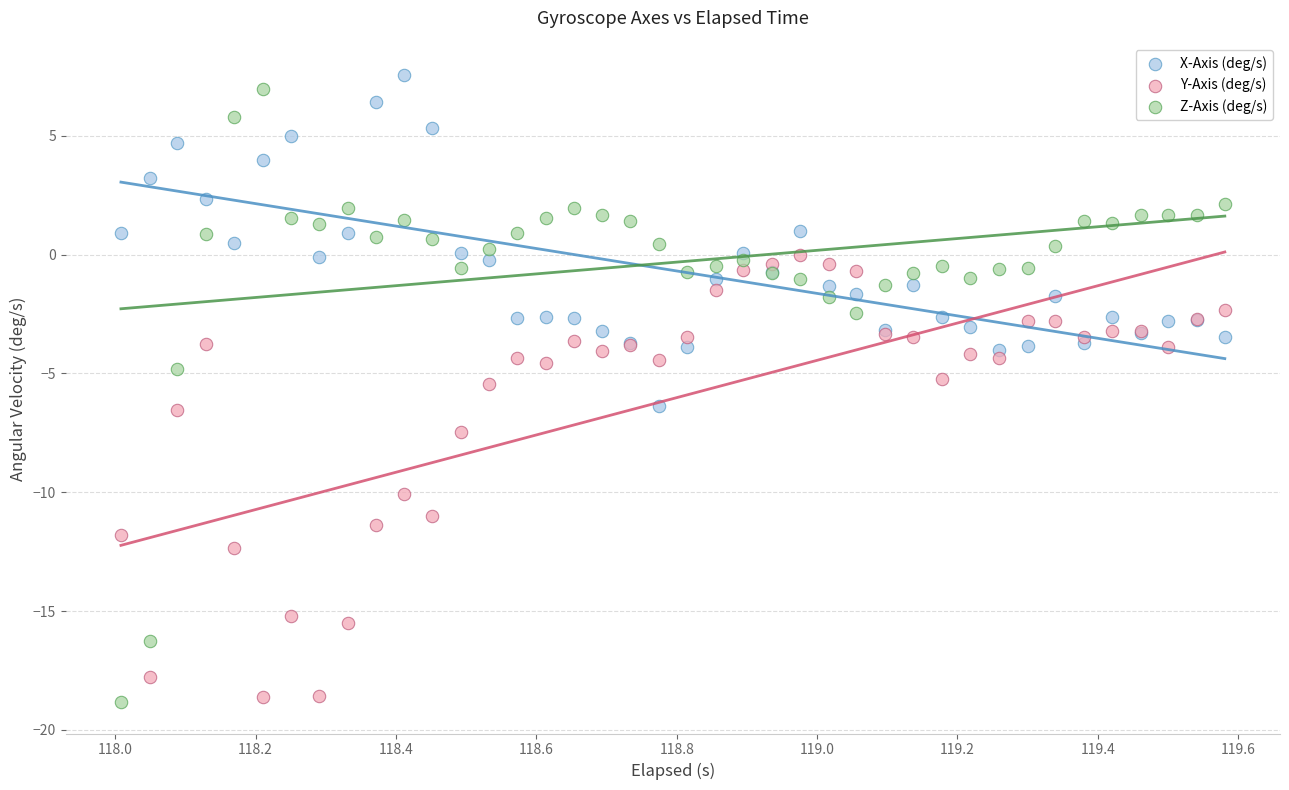

Which series reaches the maximum Y coordinate?

X-Axis (deg/s)